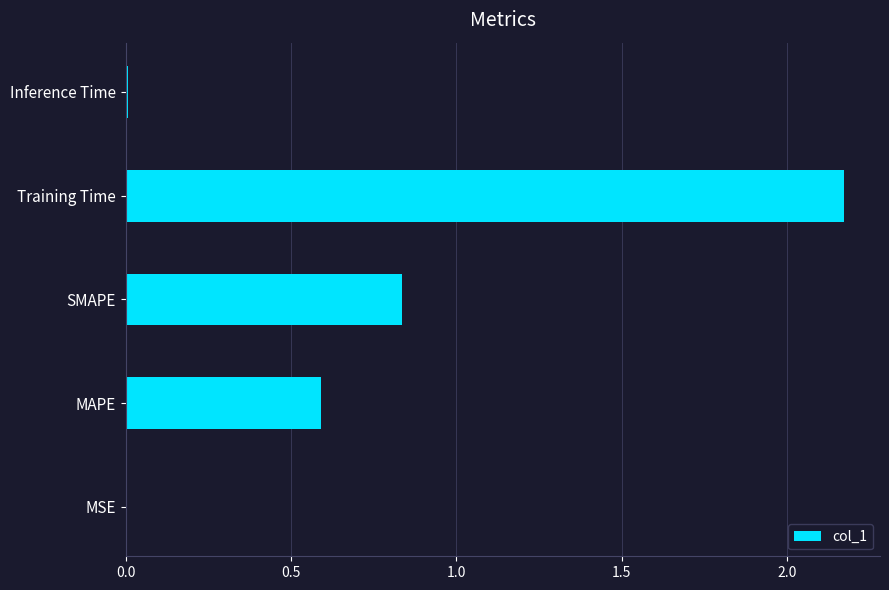

How many distinct data groups are displayed?

1